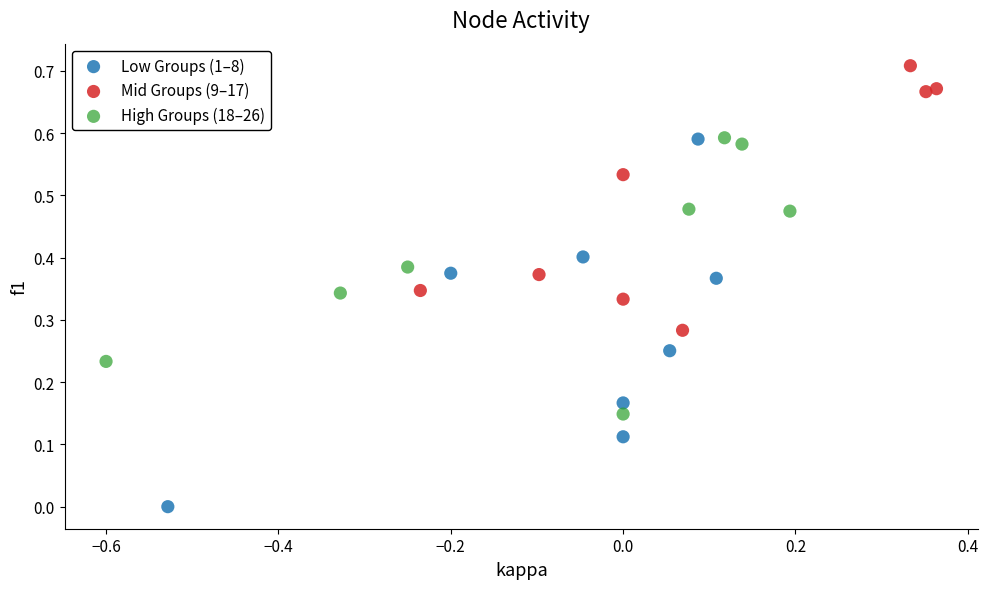

Which series contains the lowest Y value?

Low Groups (1–8)